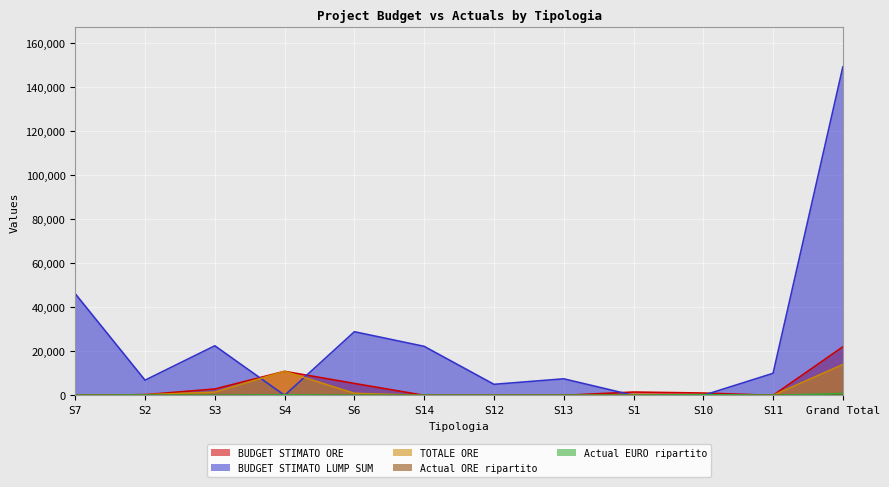

What is the total value across all series at Grand Total?

186388